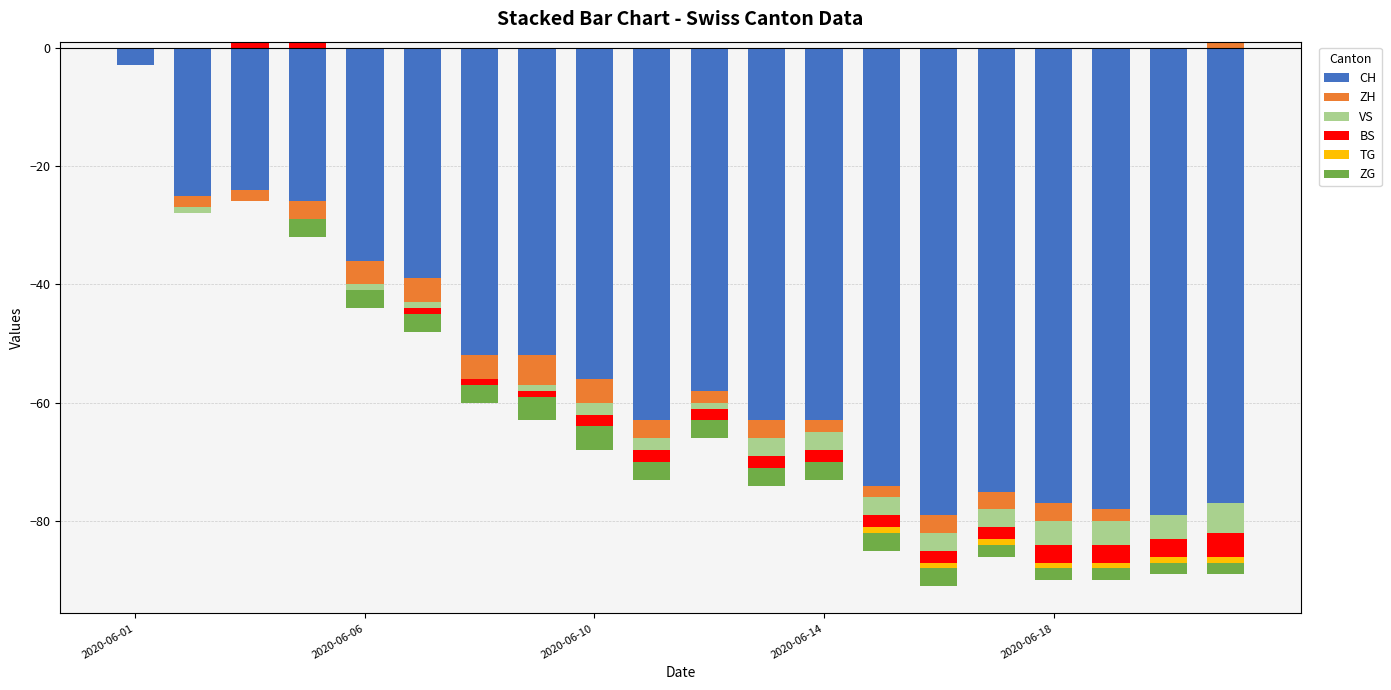

How many groups of bars are there?

20